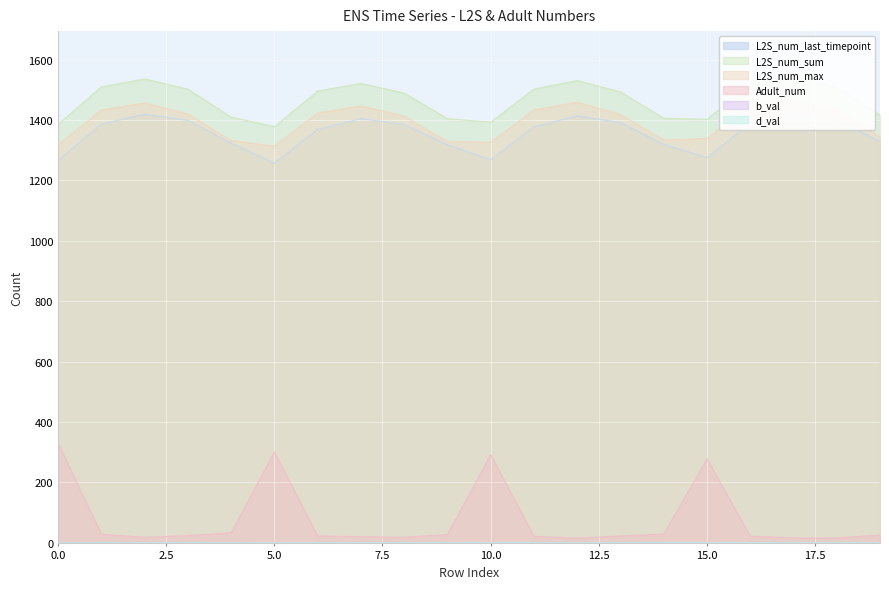

Which category has the highest value across all series?

17